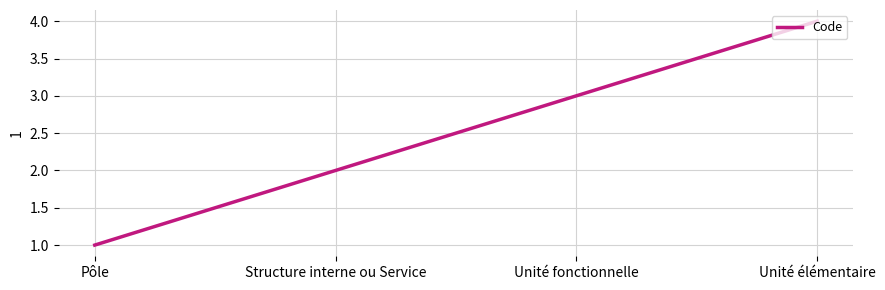

What is the sum of the values at Unité fonctionnelle and Pôle?

4